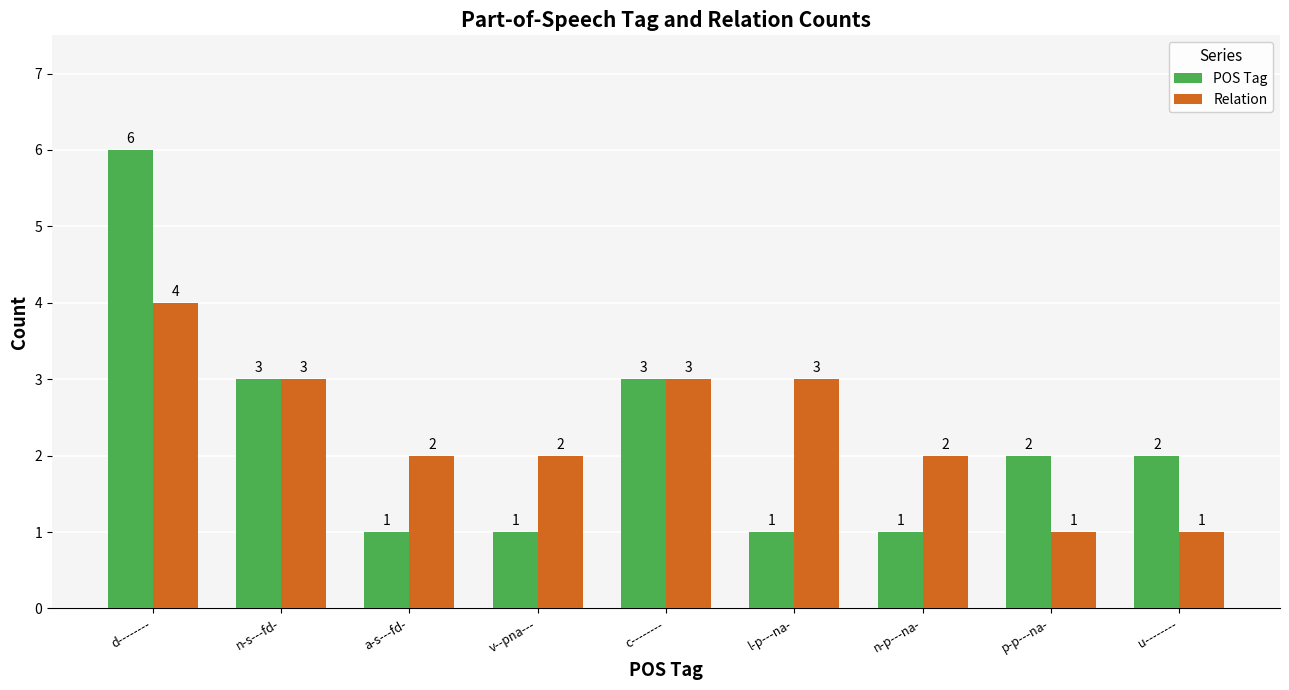

How many values in the POS Tag series are below 2?

4